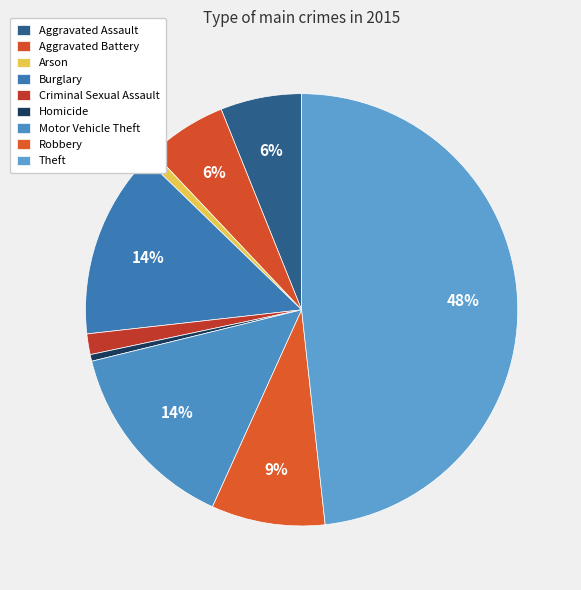

Count the number of slices in the pie.

9